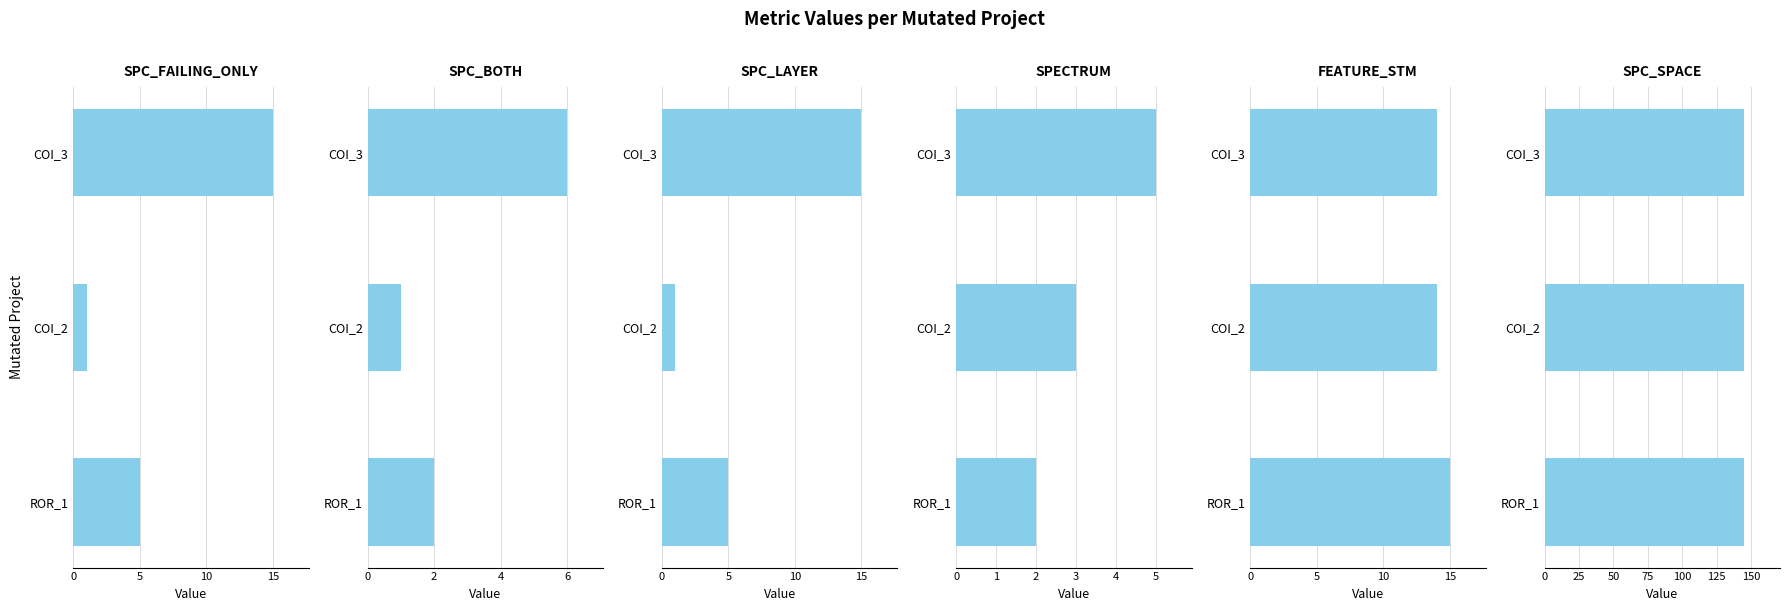

Rank the series at 10 from lowest to highest value.

SPC_SPACE, SPC_BOTH, SPECTRUM, SPC_FAILING_ONLY, SPC_LAYER, FEATURE_STM